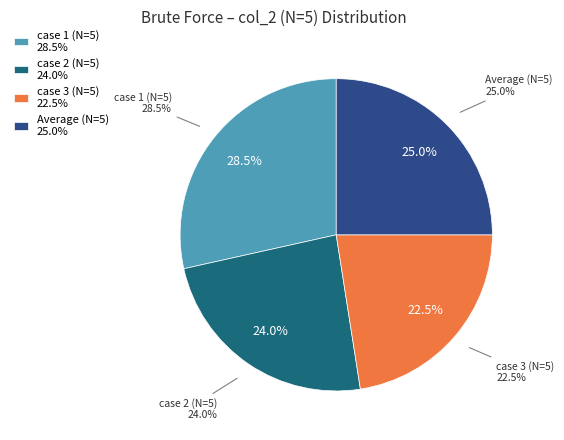

To the nearest percent, what is the average slice percentage?

25%